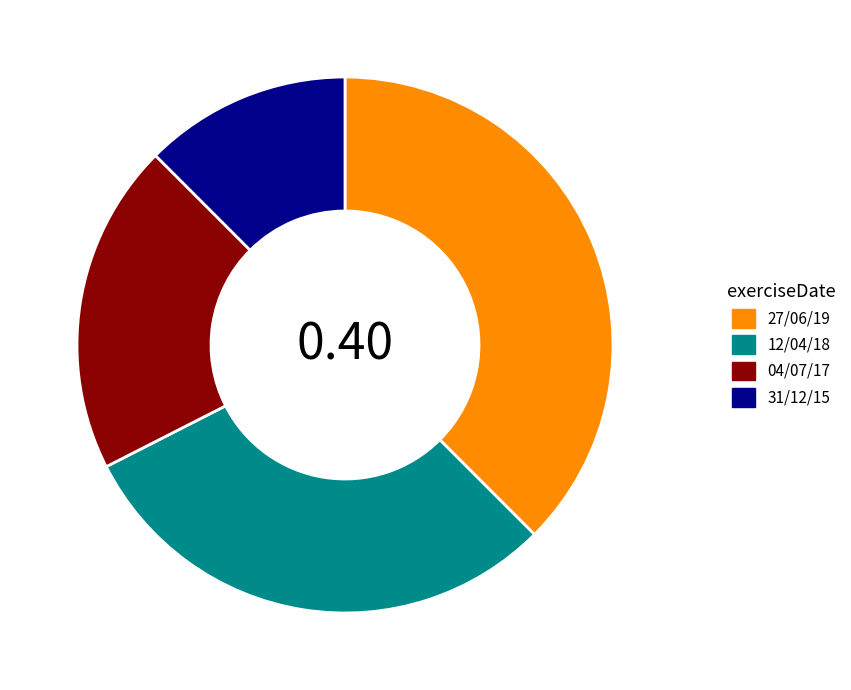

Rank the categories by value from highest to lowest.

27/06/19, 12/04/18, 04/07/17, 31/12/15